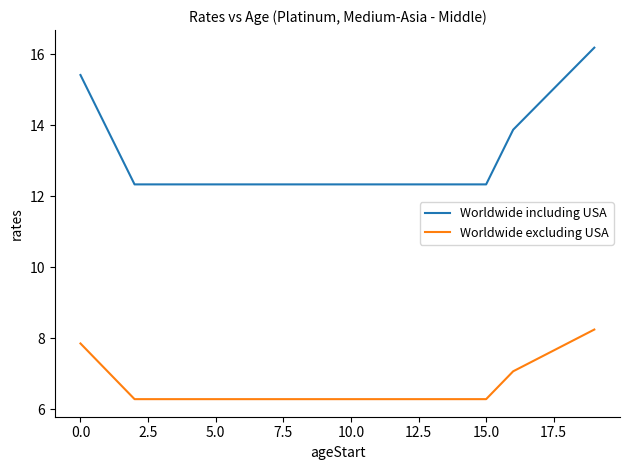

Which series has the widest spread of values?

Worldwide including USA